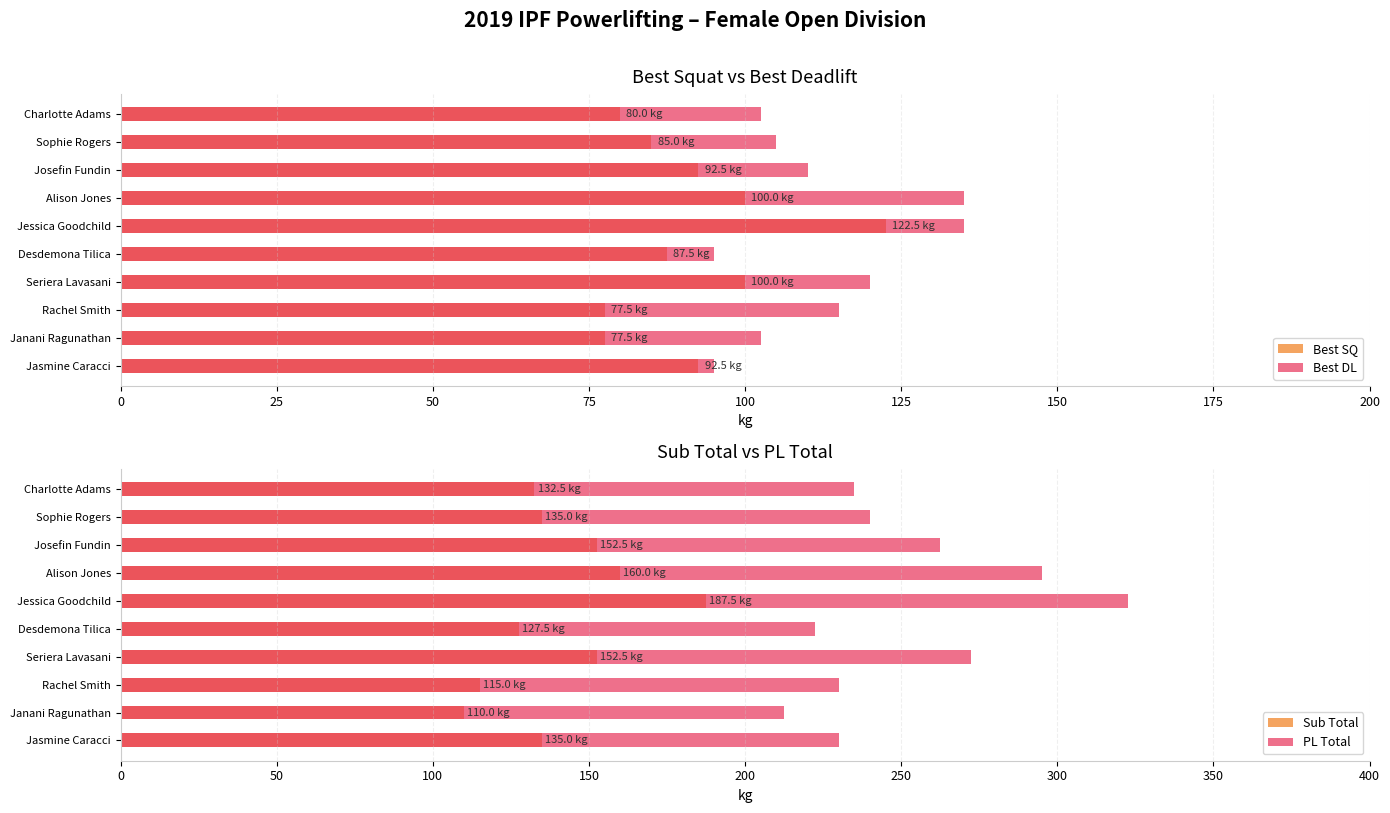

Are the bars horizontal?

Yes